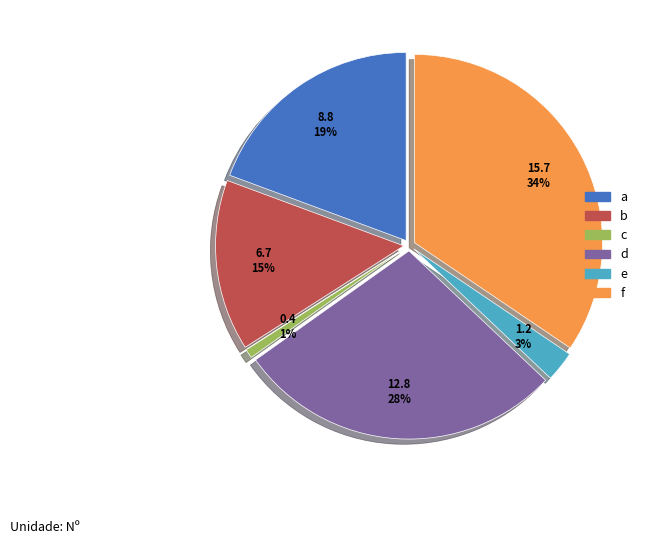

How much of the chart is everything except a?

80.6%